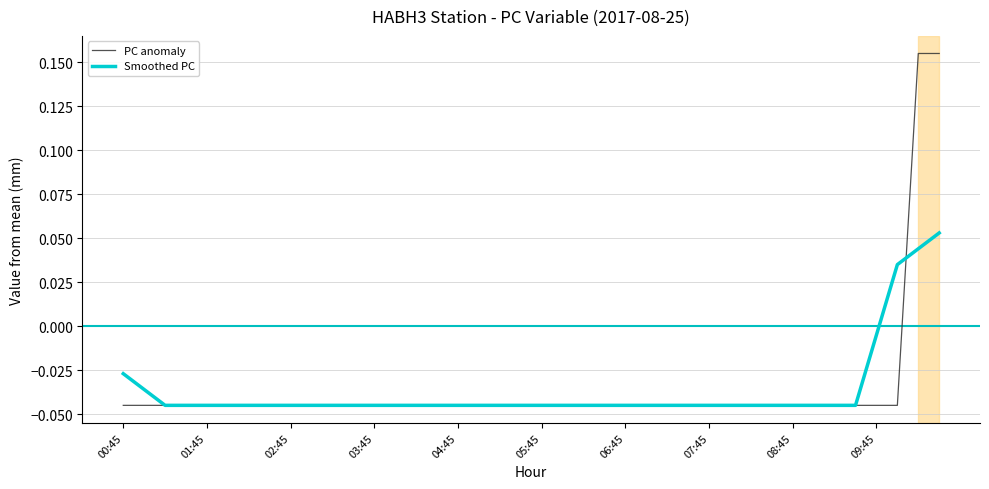

Which series has the largest range (max minus min)?

PC anomaly